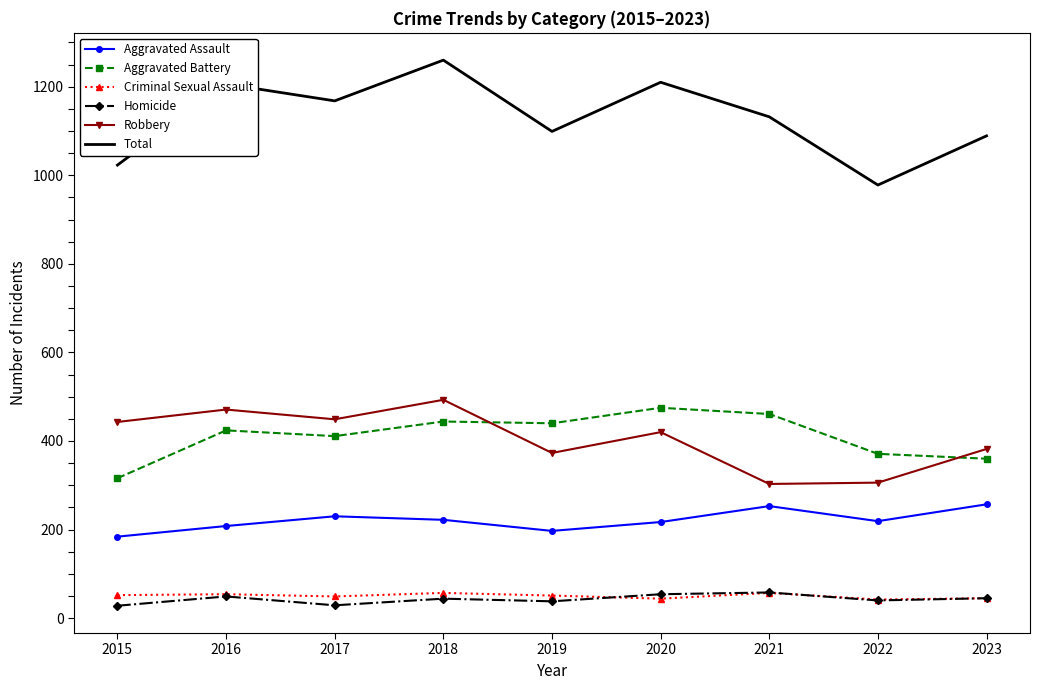

Which series has the largest total across all categories?

Total